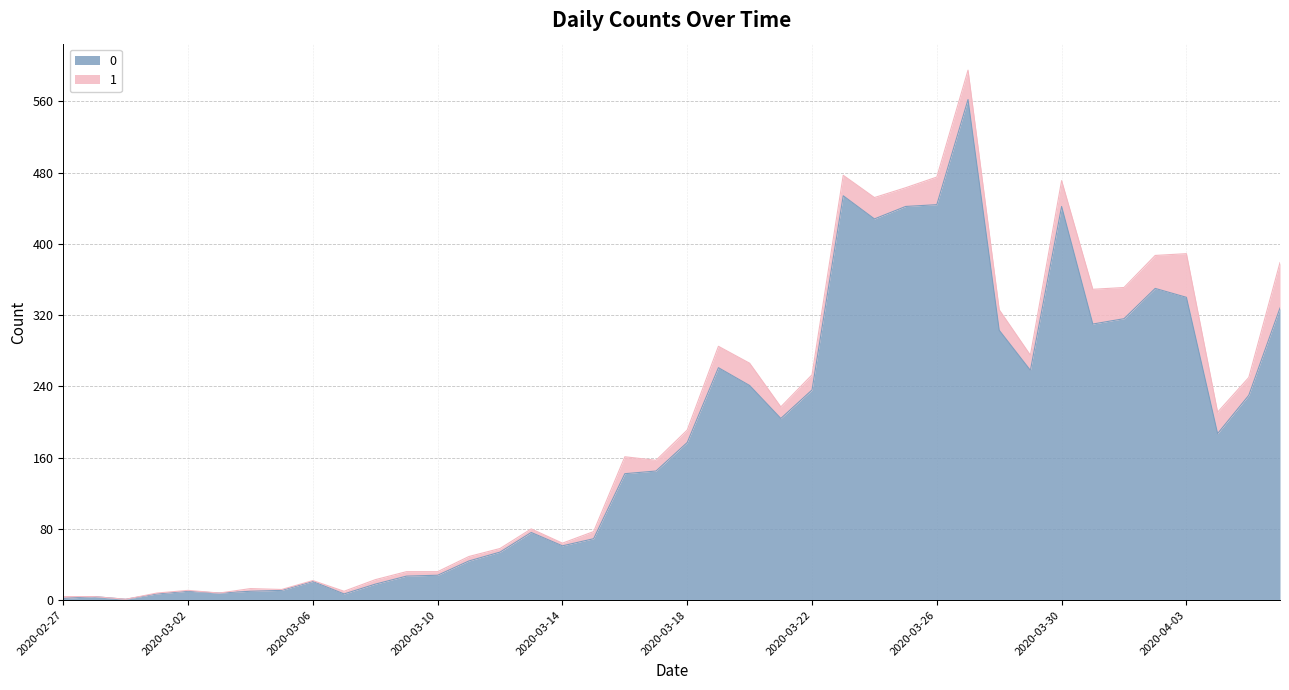

What is the ratio of the value at 2020-03-15 to the value at 2020-04-03?

0.2